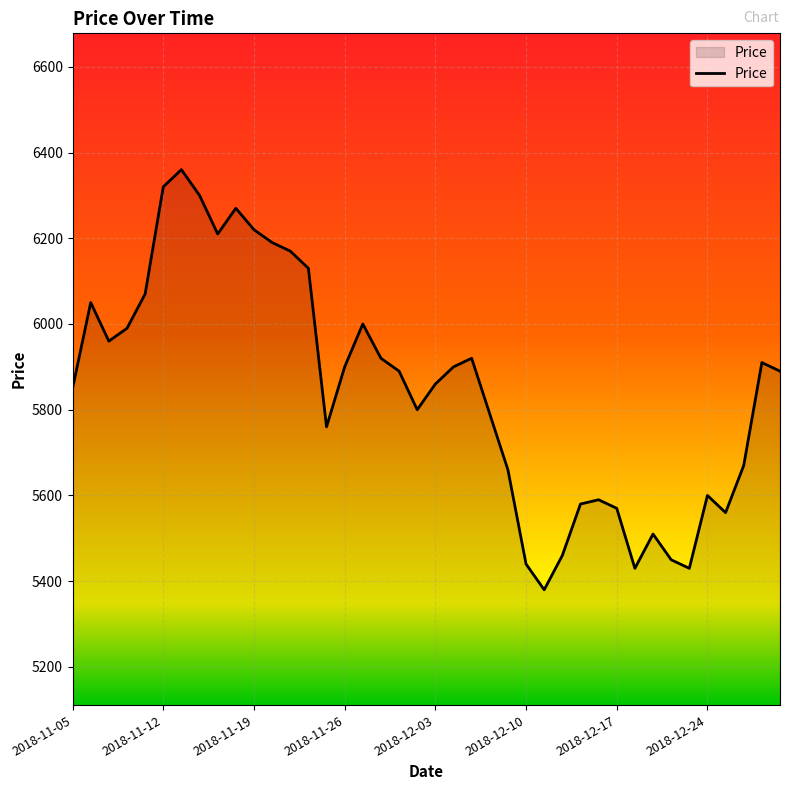

Reading left to right, transcribe all the data shown in this chart.

5850	6050	5960	5990	6070	6320	6360	6300	6210	6270	6220	6190	6170	6130	5760	5900	6000	5920	5890	5800	5860	5900	5920	5790	5660	5440	5380	5460	5580	5590	5570	5430	5510	5450	5430	5600	5560	5670	5910	5890